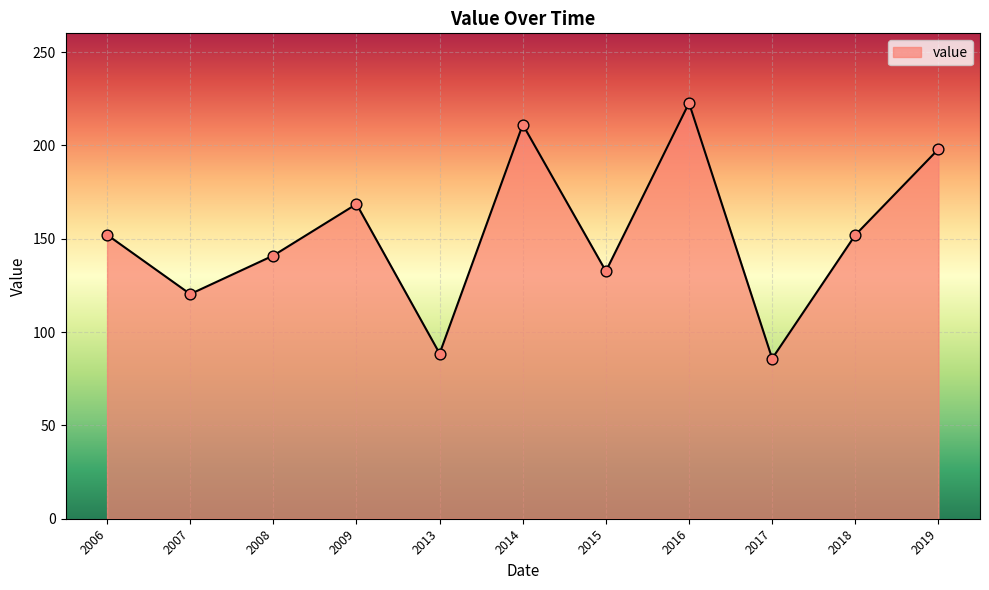

Between 2008 and 2014, which is larger?

2014